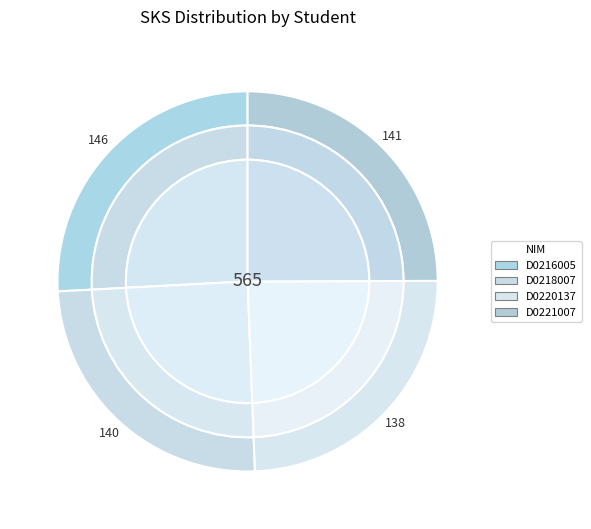

What is the change in value from D0218007 to D0221007?

+1